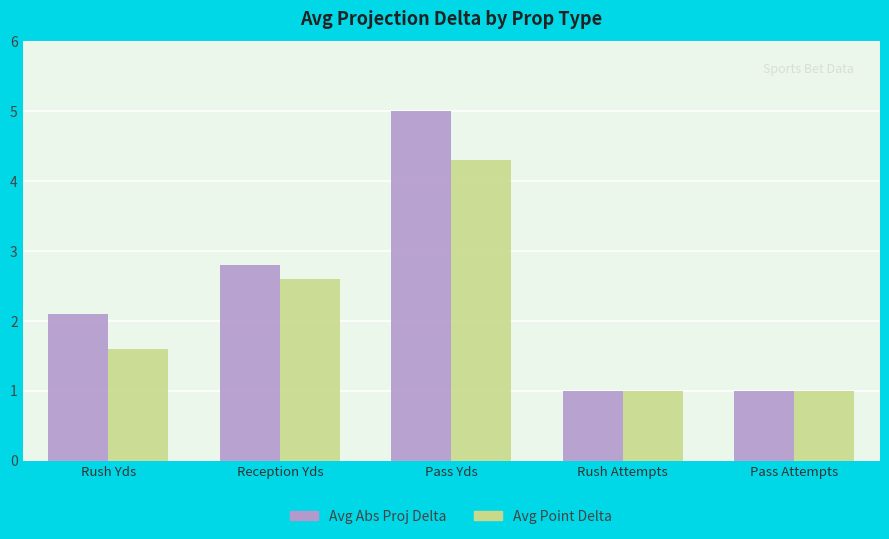

How many bars are there in total?

10